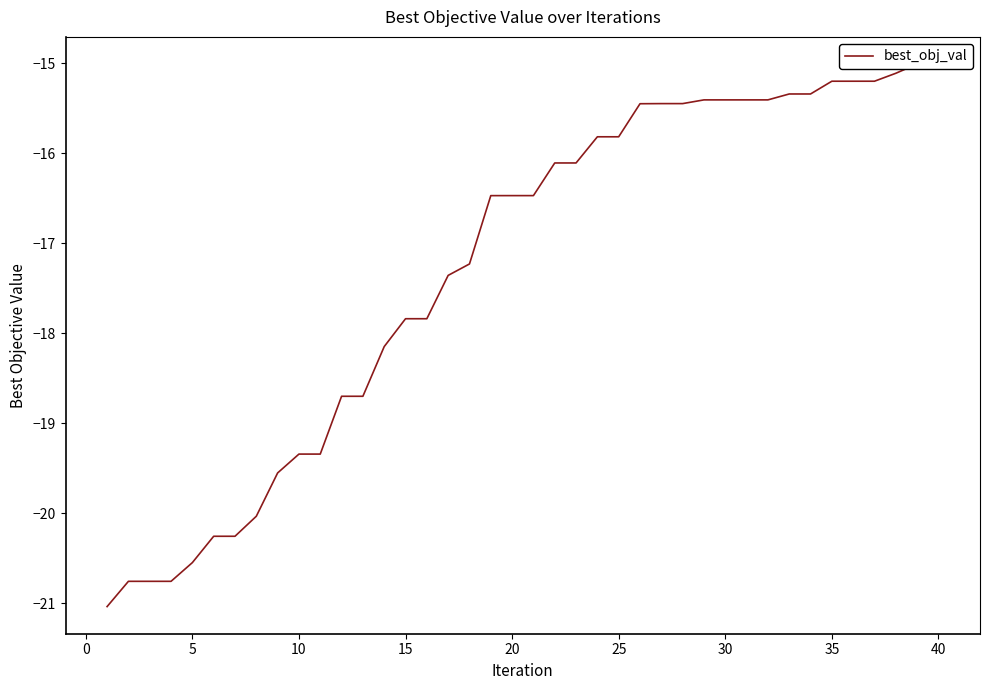

True or false: there are more than 0 points higher than both neighbors.

False